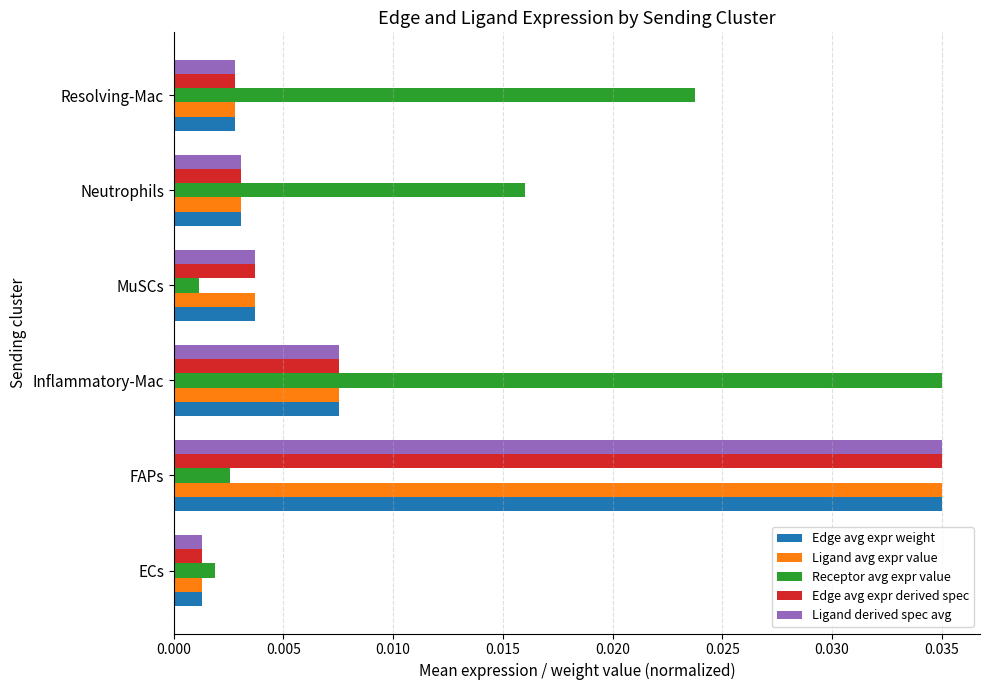

At which category is the sum across all series the highest?

FAPs